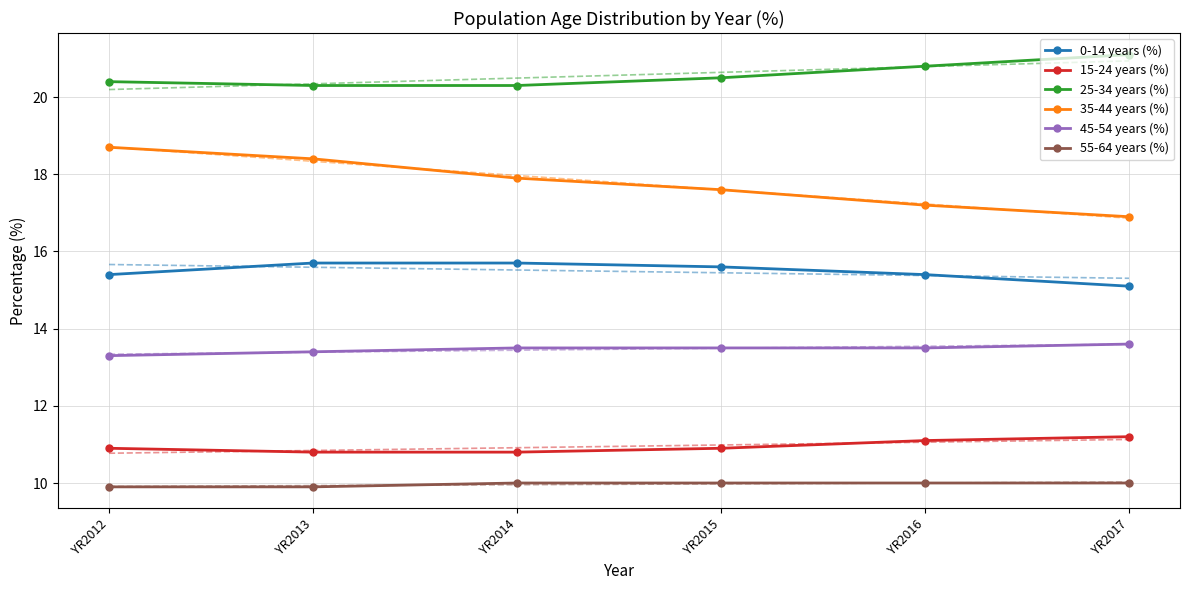

What is the sum of all 15-24 years (%) values?

65.7